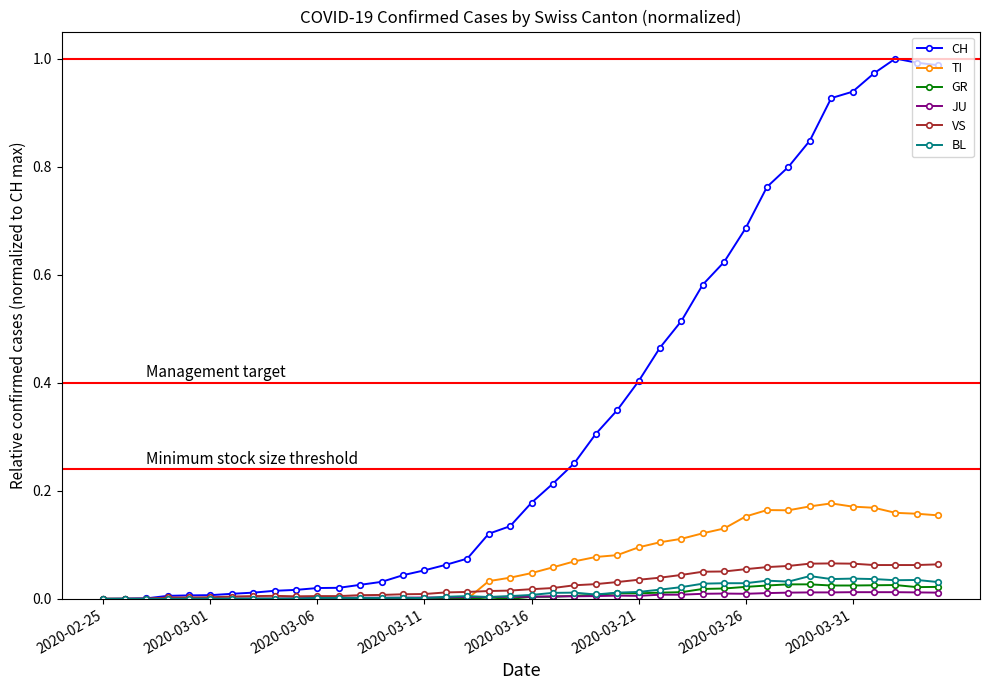

Which series has the largest total across all categories?

CH